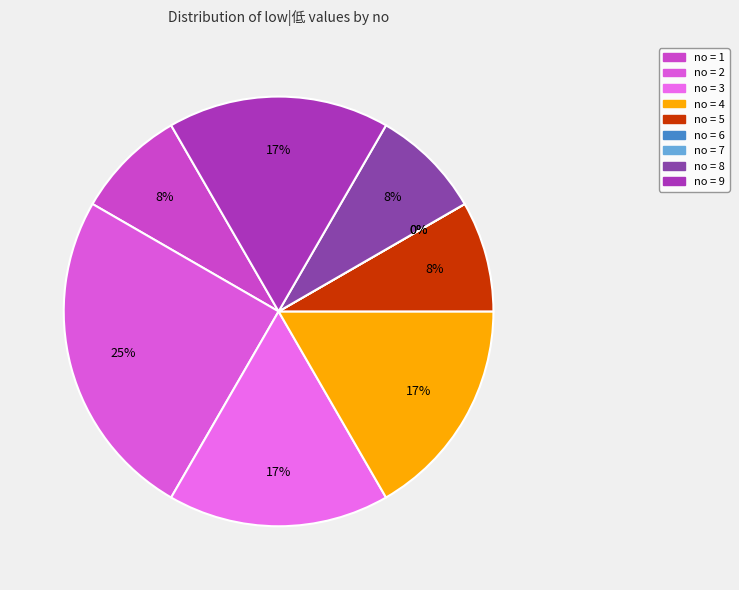

The 1 slice represents 15% of the pie. True or false?

False